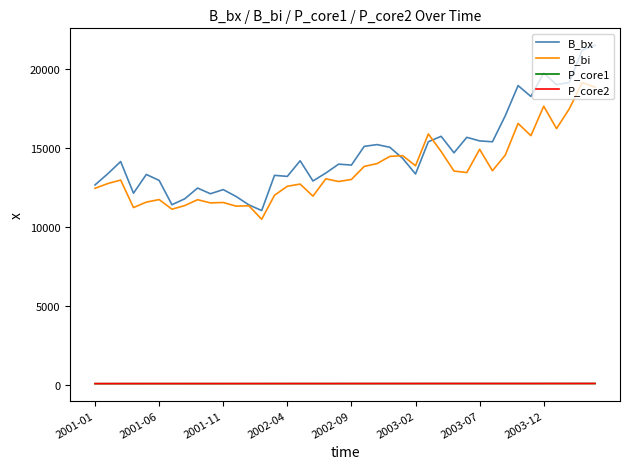

Which series has the widest spread of values?

B_bx